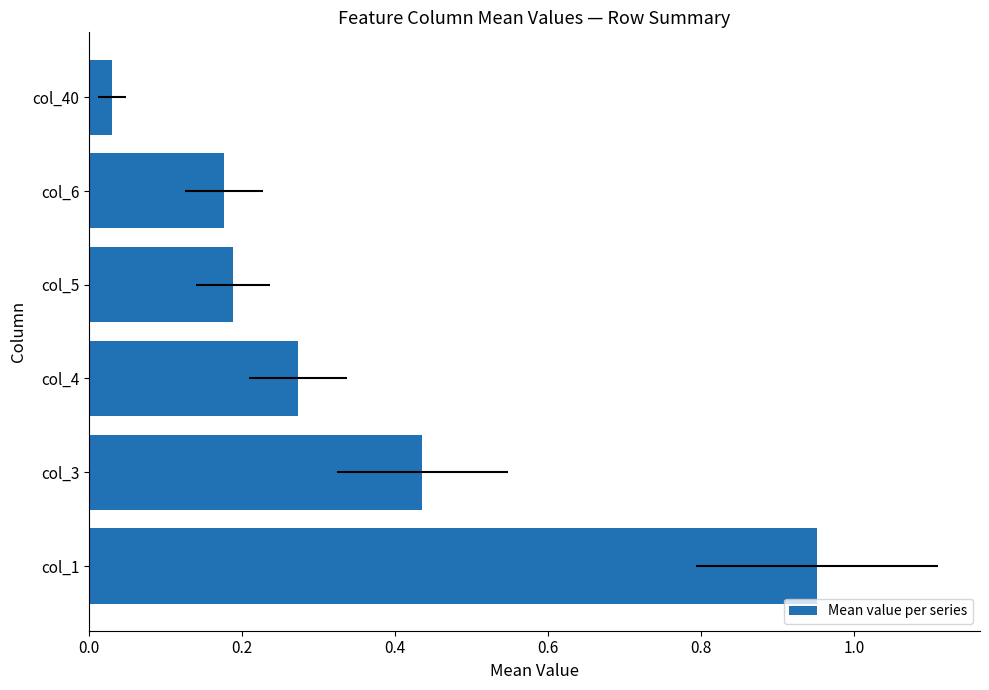

The value at col_3 is 0.4. True or false?

True